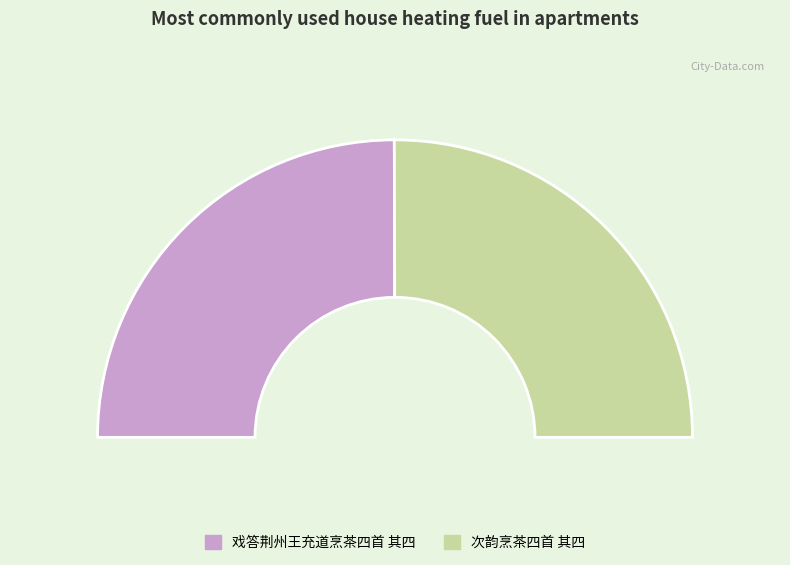

The 戏答荆州王充道烹茶四首 其四 slice represents 64% of the pie. True or false?

False